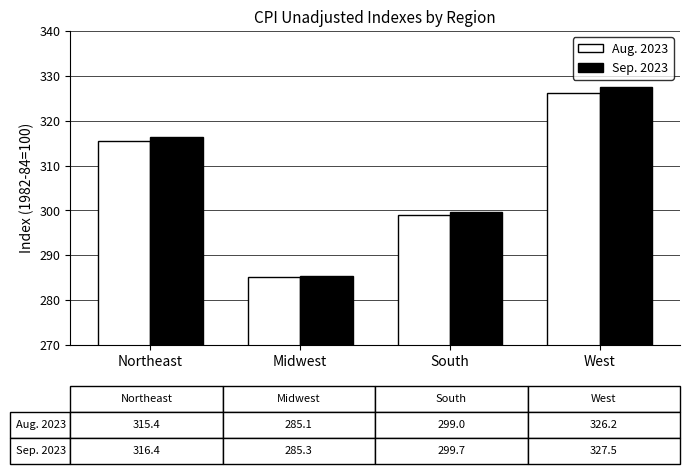

List the labels in order of Aug. 2023 value, smallest first.

Midwest, South, Northeast, West